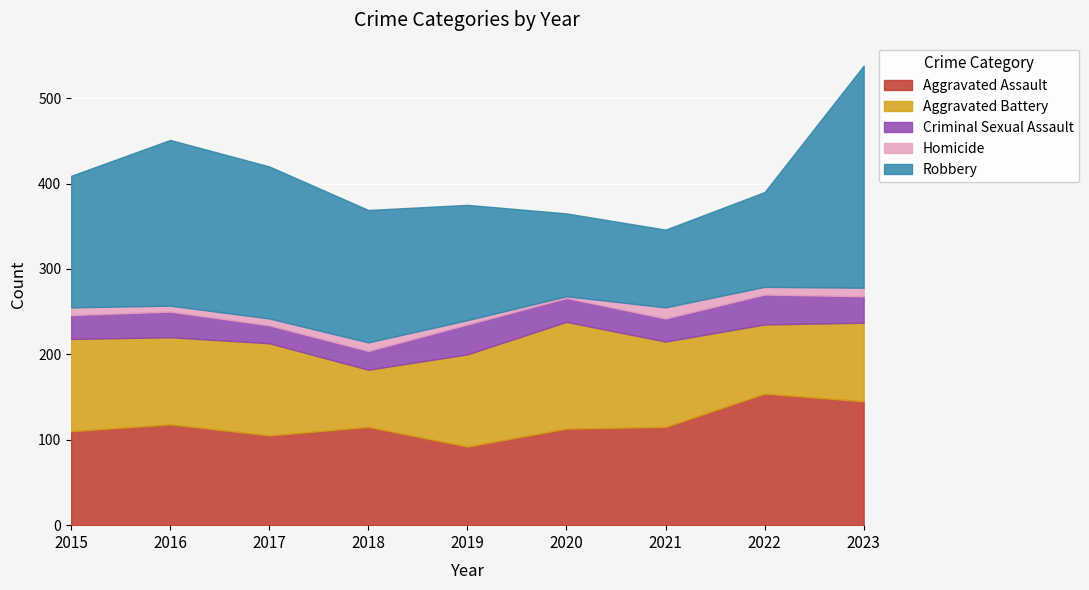

Where does the Aggravated Battery series first go above 102?

2015